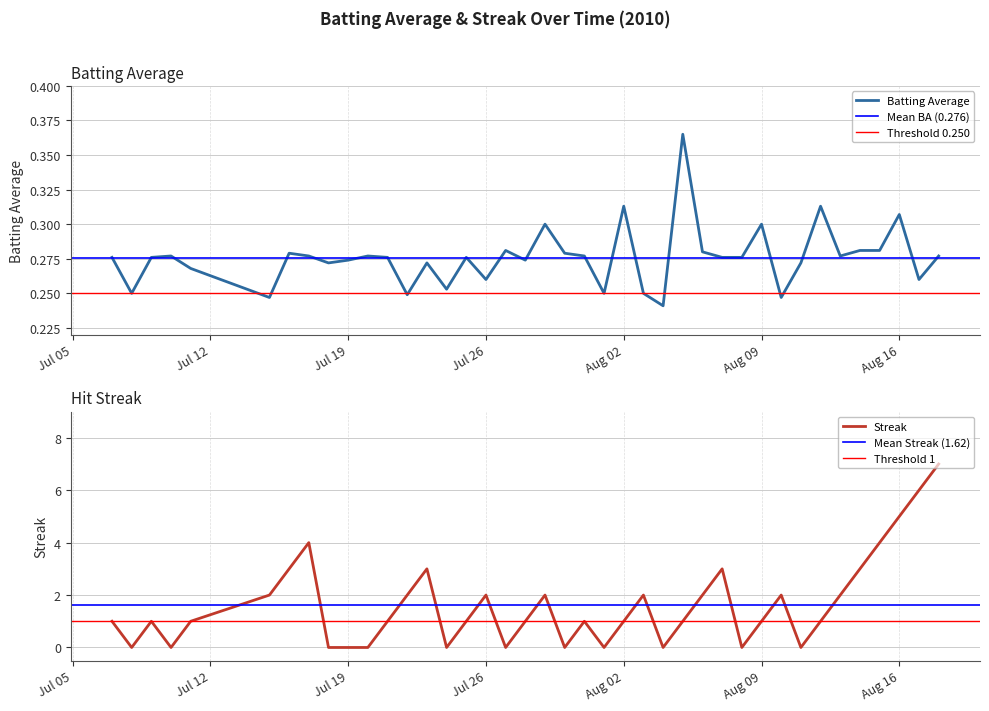

What is the difference between the highest and lowest values at 2010-08-07?

2.7